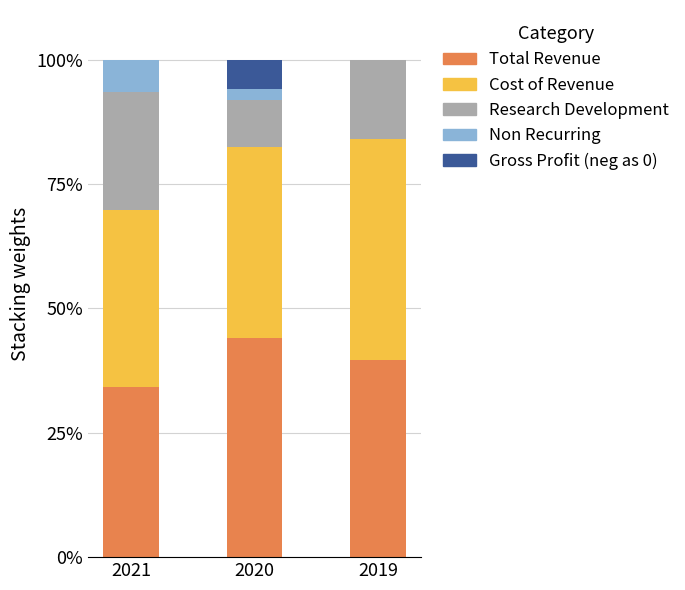

True or false: Total Revenue has a value of 39.6 at 2019.

True